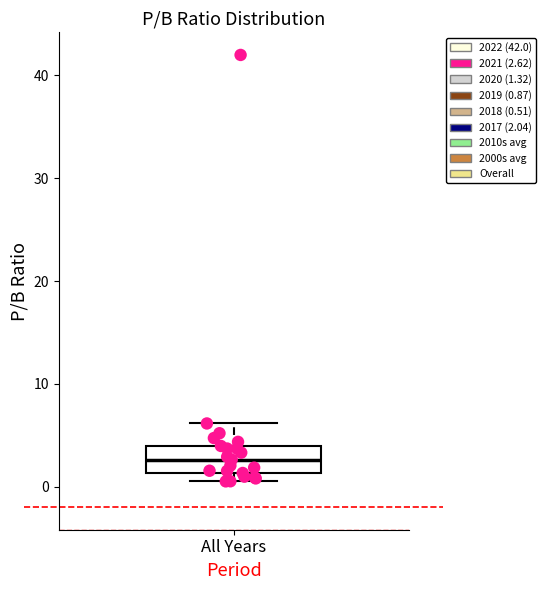

Read this box plot against the y-axis: the position of the median line, the range covered by the box, and the ends of both whiskers. The values are not printed on the chart, so give them approximately, as read against the axis.

median 3, box 1 to 4, whiskers 1 (just below the box's lower edge) to 6